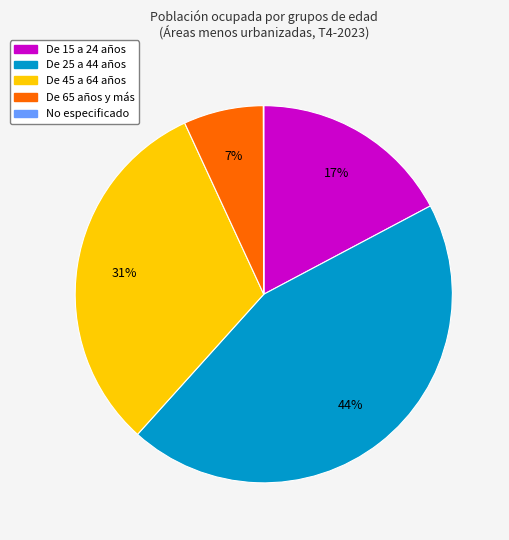

Between De 45 a 64 años and De 25 a 44 años, which is larger?

De 25 a 44 años